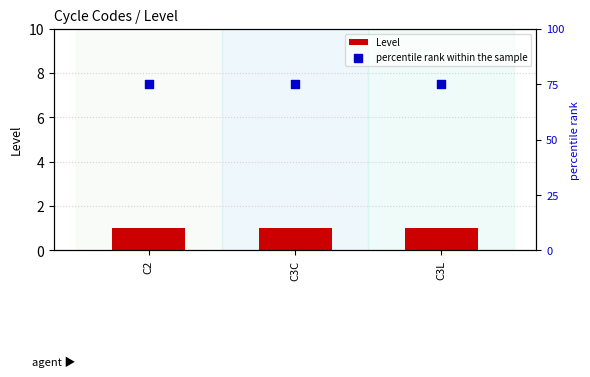

Which series has the largest total across all categories?

percentile rank within the sample